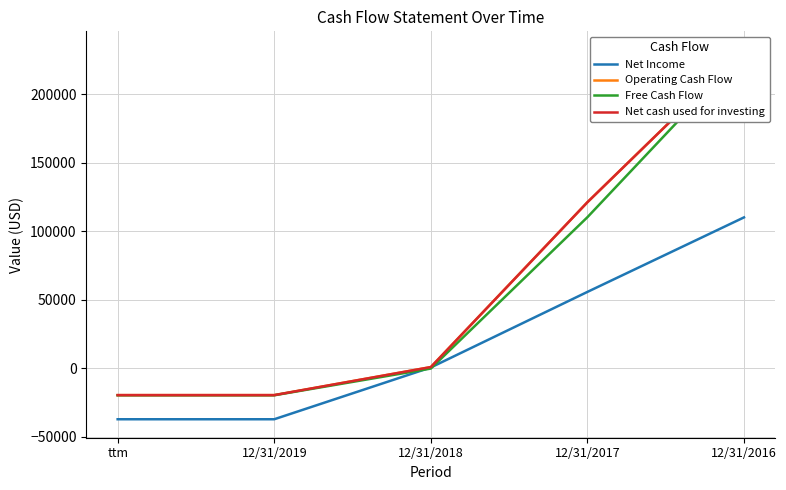

What is the sum of all Net cash used for investing values?

315478